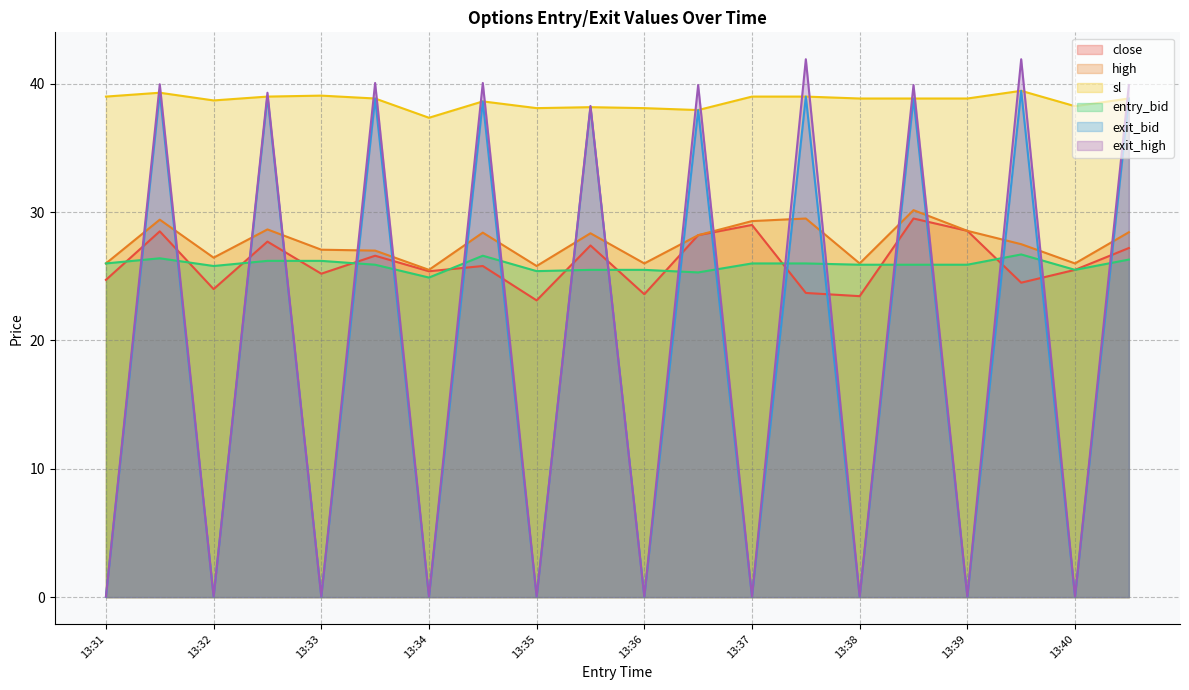

What is the difference between the highest and lowest values at 13:31?

39.0